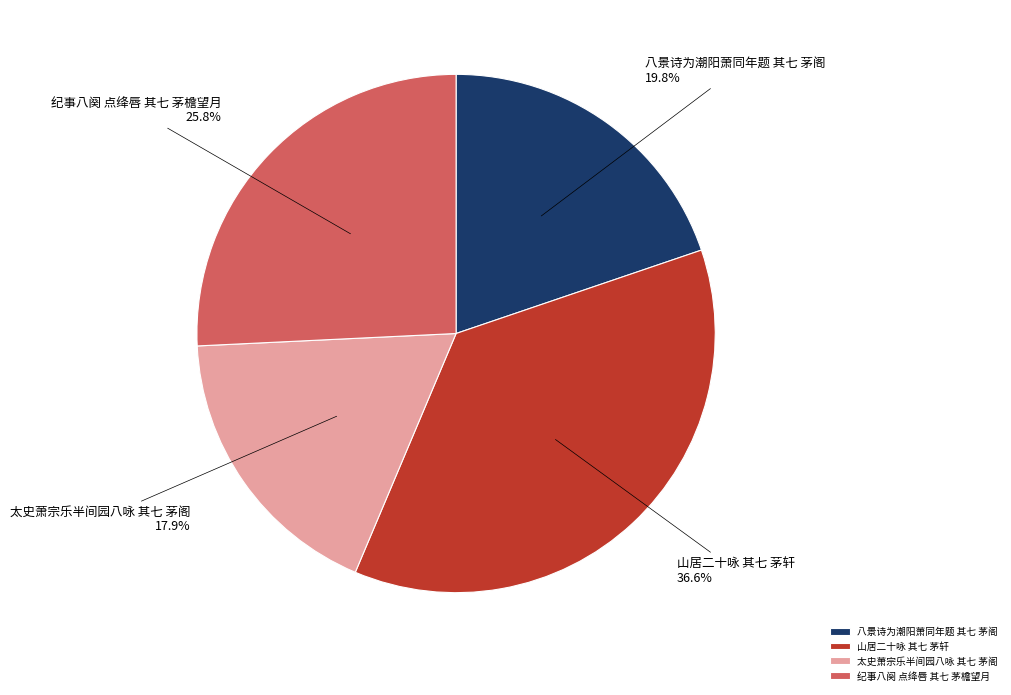

To the nearest percent, what portion does 太史萧宗乐半间园八咏 其七 茅阁 represent?

18%